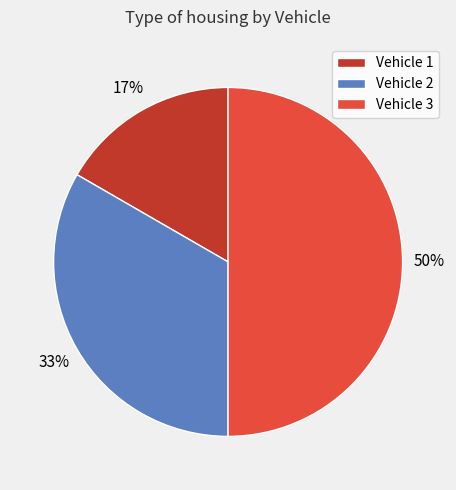

To the nearest percent, what portion does Vehicle 3 represent?

50%